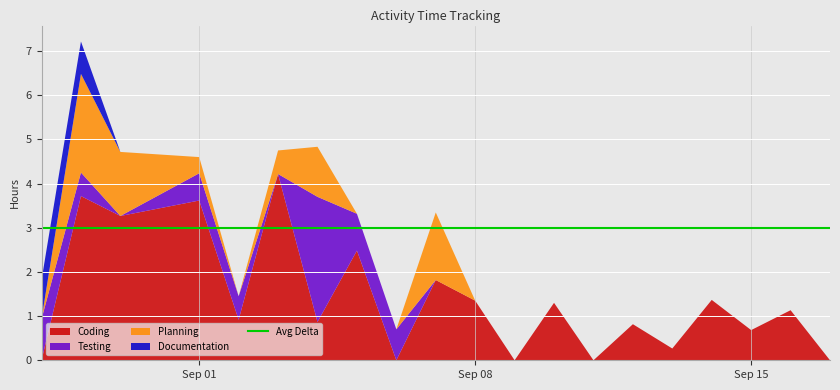

Reading left to right, extract all data points from this chart.

Coding: 2014-08-28=0.0	2014-08-29=3.7	2014-08-30=3.3	2014-09-01=3.6	2014-09-02=0.9	2014-09-03=4.2	2014-09-04=0.9	2014-09-05=2.5	2014-09-06=0.0	2014-09-07=1.8	2014-09-08=1.4	2014-09-09=0.0	2014-09-10=1.3	2014-09-11=0.0	2014-09-12=0.8	2014-09-13=0.3	2014-09-14=1.4	2014-09-15=0.7	2014-09-16=1.1	2014-09-17=0.0
Testing: 2014-08-28=0.9	2014-08-29=0.5	2014-08-30=0.0	2014-09-01=0.6	2014-09-02=0.5	2014-09-03=0.0	2014-09-04=2.8	2014-09-05=0.8	2014-09-06=0.7	2014-09-07=0.0	2014-09-08=0.0	2014-09-09=0.0	2014-09-10=0.0	2014-09-11=0.0	2014-09-12=0.0	2014-09-13=0.0	2014-09-14=0.0	2014-09-15=0.0	2014-09-16=0.0	2014-09-17=0.0
Planning: 2014-08-28=0.0	2014-08-29=2.2	2014-08-30=1.4	2014-09-01=0.4	2014-09-02=0.0	2014-09-03=0.5	2014-09-04=1.1	2014-09-05=0.0	2014-09-06=0.0	2014-09-07=1.5	2014-09-08=0.0	2014-09-09=0.0	2014-09-10=0.0	2014-09-11=0.0	2014-09-12=0.0	2014-09-13=0.0	2014-09-14=0.0	2014-09-15=0.0	2014-09-16=0.0	2014-09-17=0.0
Documentation: 2014-08-28=0.9	2014-08-29=0.7	2014-08-30=0.0	2014-09-01=0.0	2014-09-02=0.0	2014-09-03=0.0	2014-09-04=0.0	2014-09-05=0.0	2014-09-06=0.0	2014-09-07=0.0	2014-09-08=0.0	2014-09-09=0.0	2014-09-10=0.0	2014-09-11=0.0	2014-09-12=0.0	2014-09-13=0.0	2014-09-14=0.0	2014-09-15=0.0	2014-09-16=0.0	2014-09-17=0.0